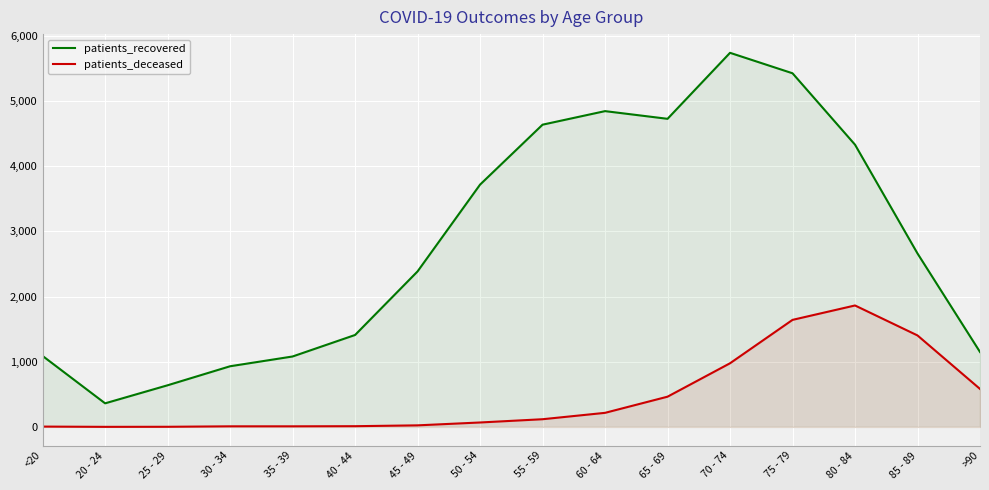

In patients_deceased, how many points are higher than both neighbors (excluding endpoints)?

1